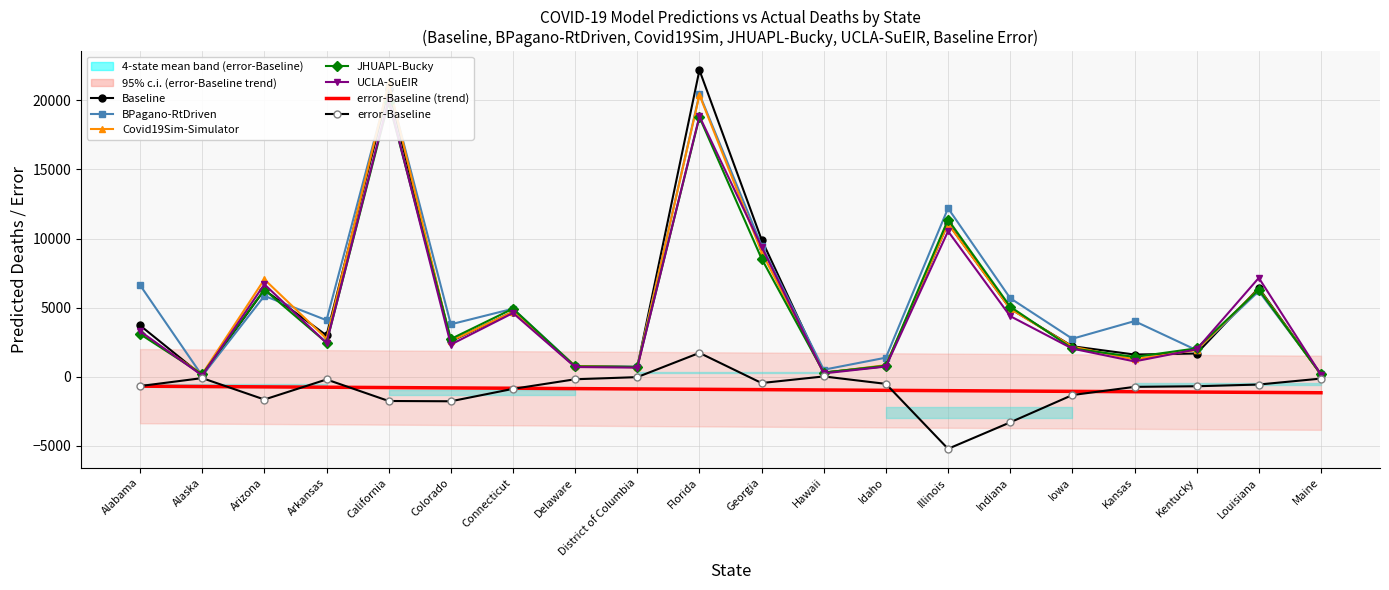

Between Florida and California, which is larger?

Florida